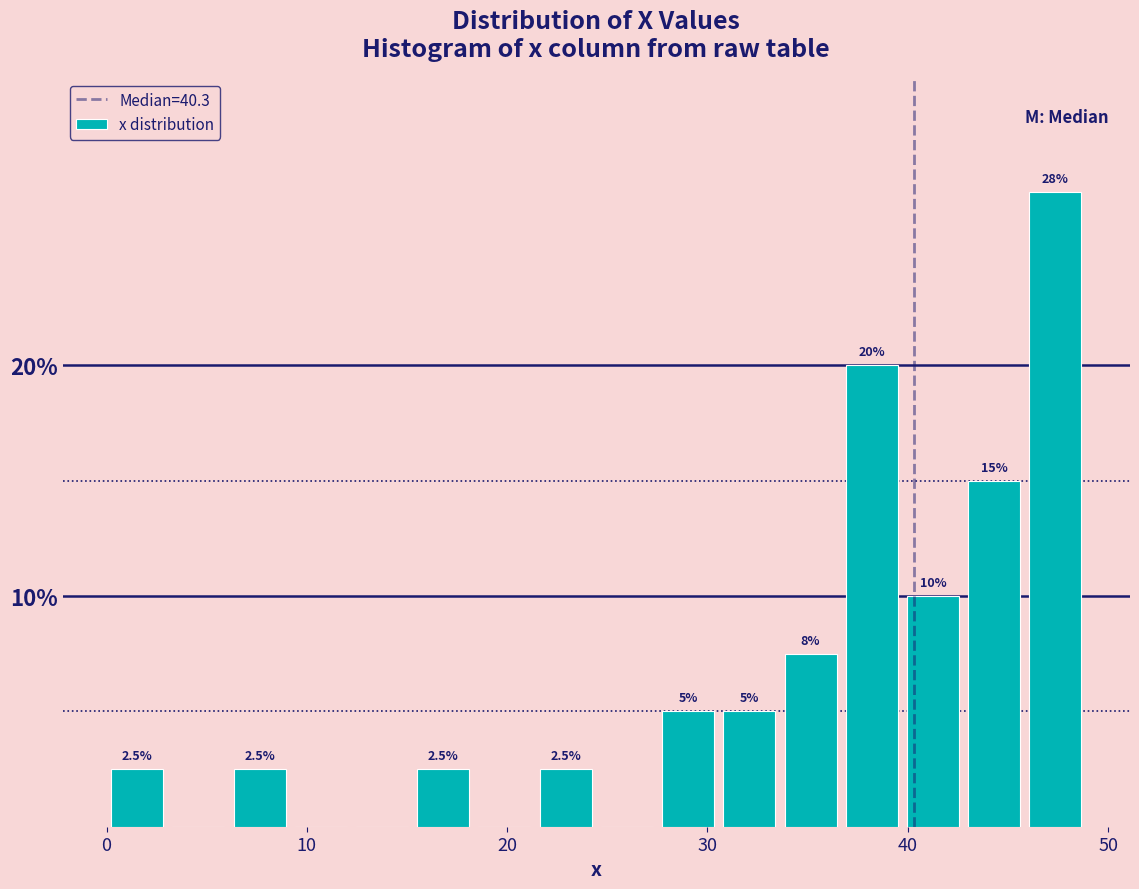

Around what value on the x-axis is the tallest bar? Give the approximate position of its centre, as read against the axis.

47